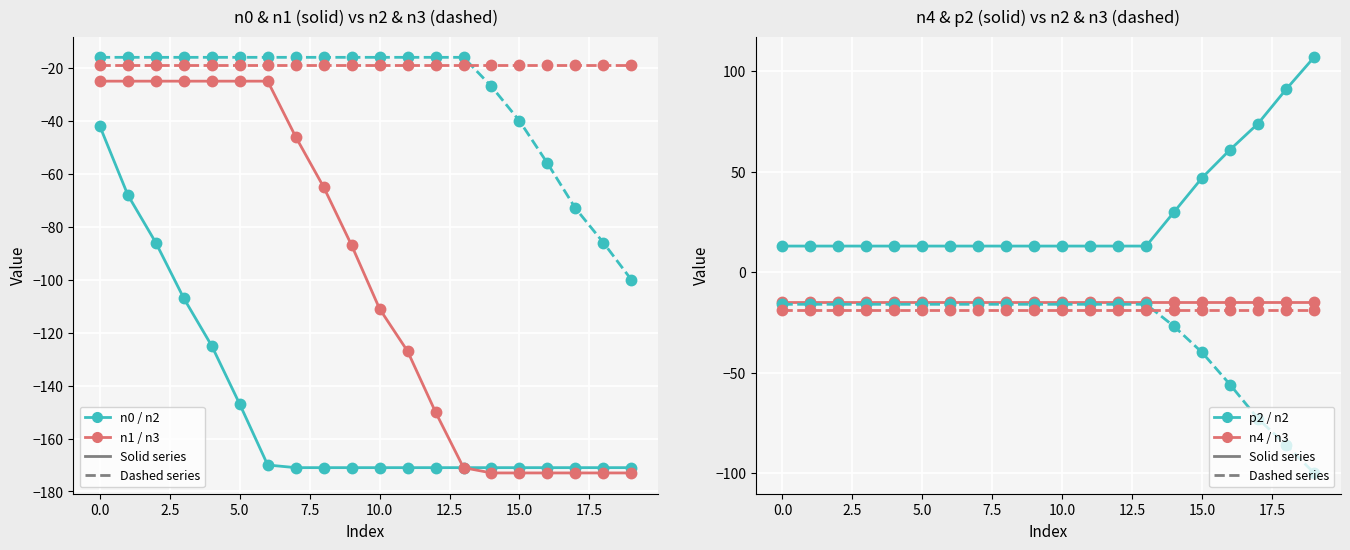

True or false: p2 has more than 2 points higher than both neighbors.

False